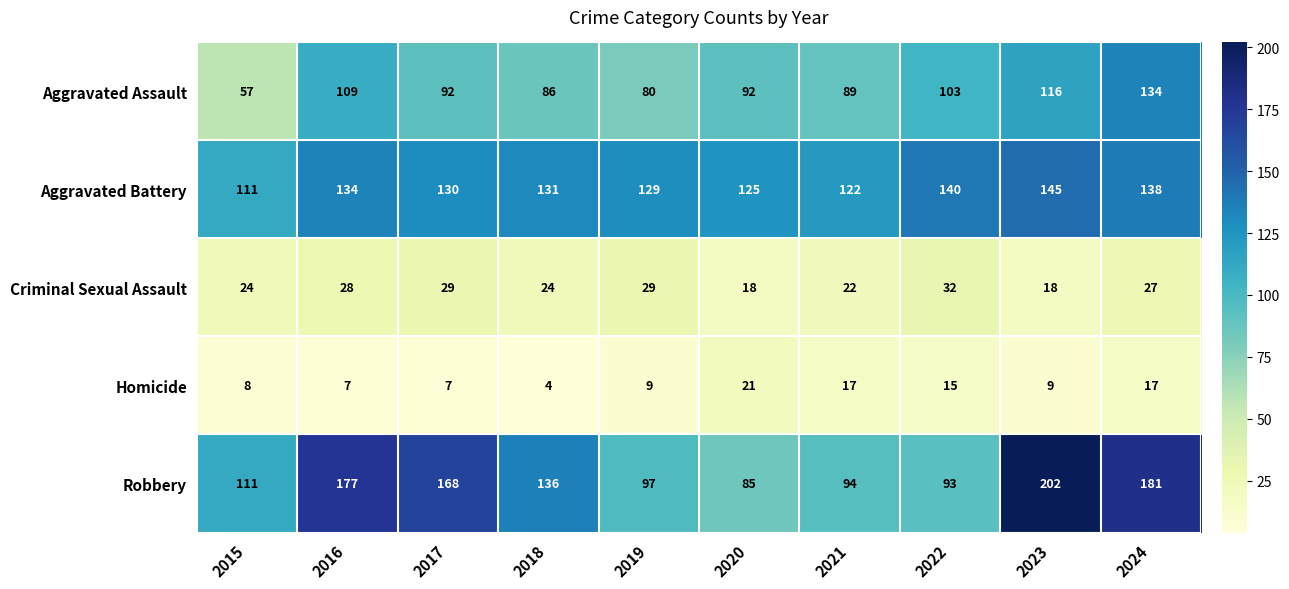

The Aggravated Assault series shows 103 at 2022. True or false?

True